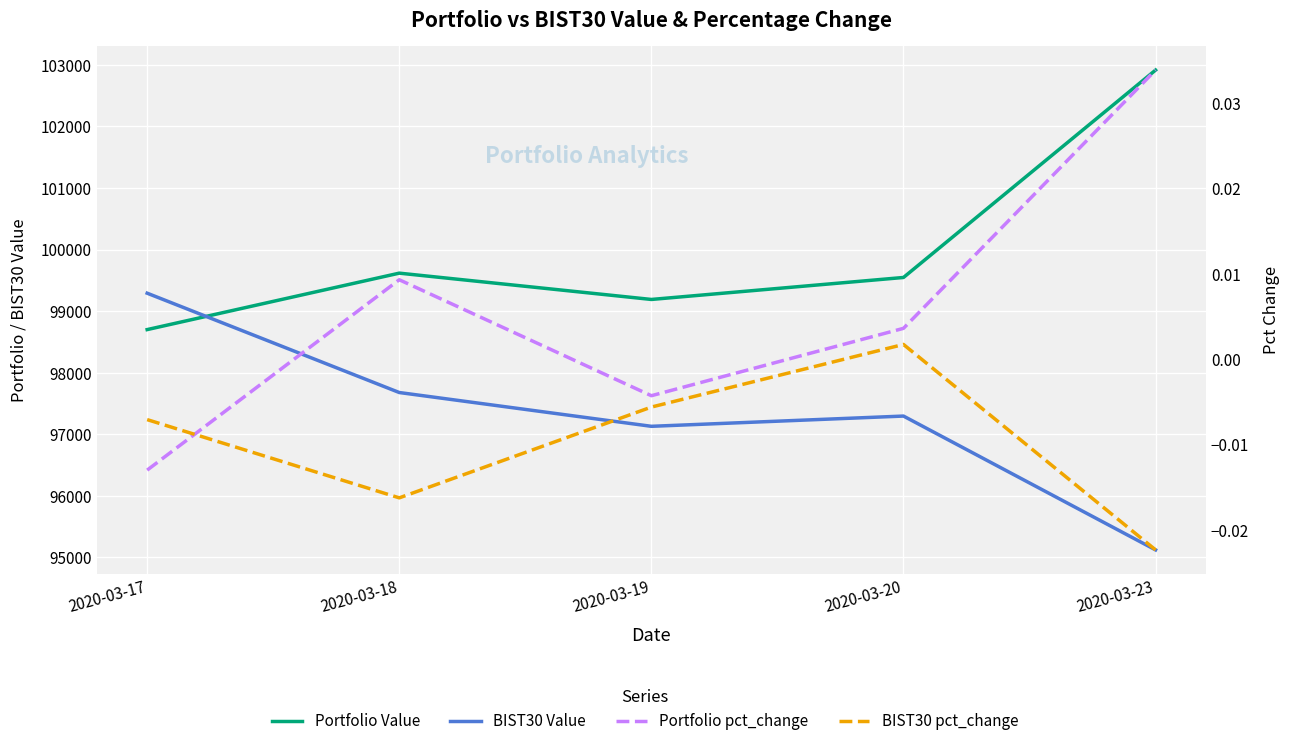

The value of Portfolio Value at 2020-03-17 is 98700.3. True or false?

True